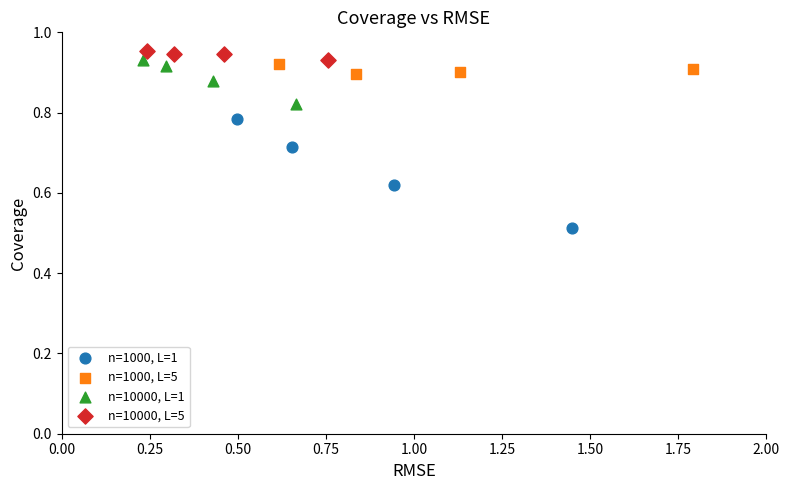

Which series contains the lowest Y value?

n=1000, L=1